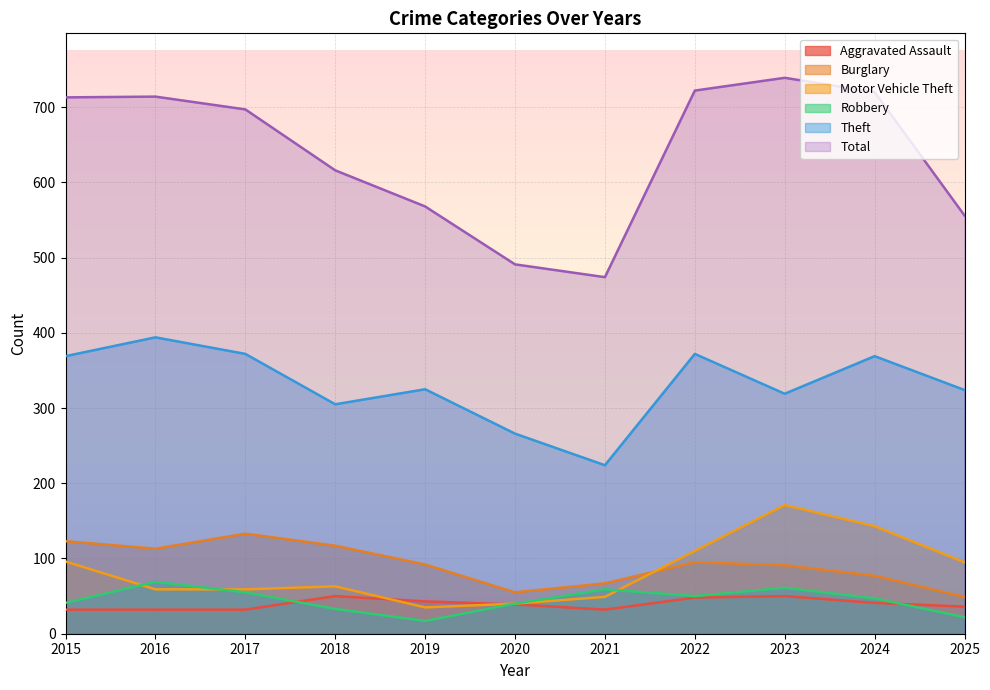

At which label does Robbery first exceed 47?

2016